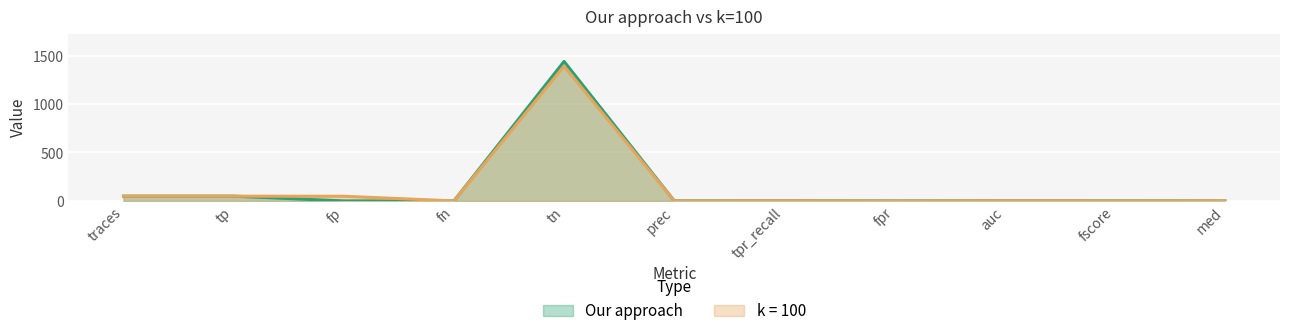

Is the value of Our approach at med greater than the value of k = 100 at tpr_recall?

No